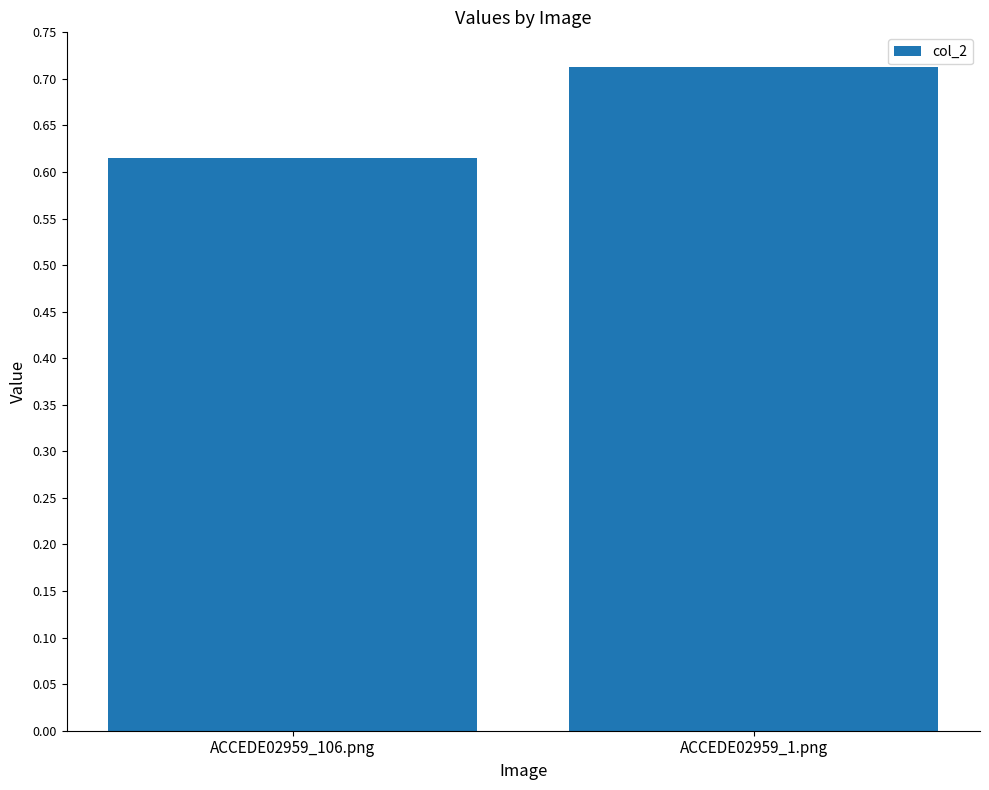

What is the sum of all values?

1.3